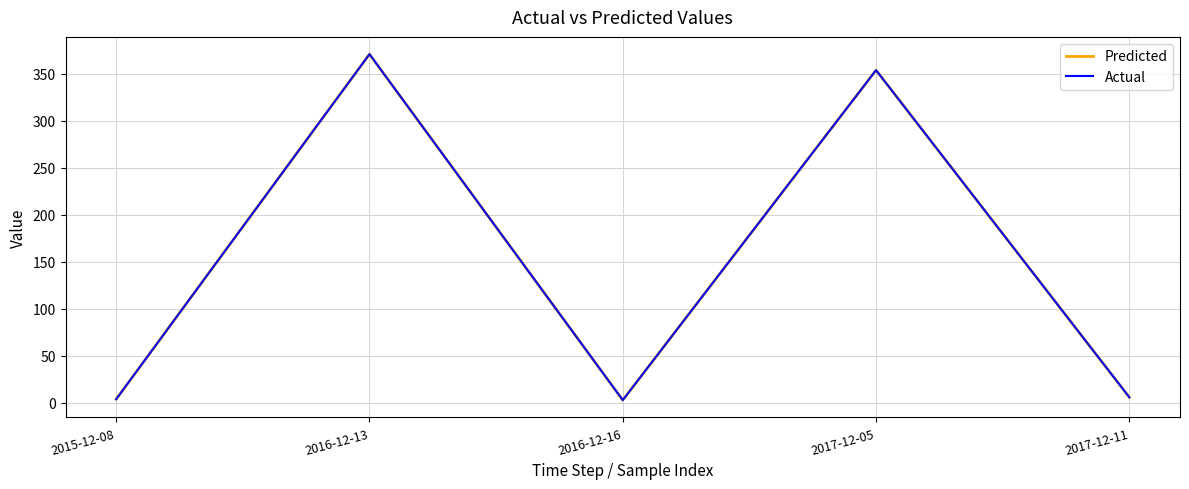

What is the sum of the Predicted values at 2017-12-05 and 2016-12-16?

357